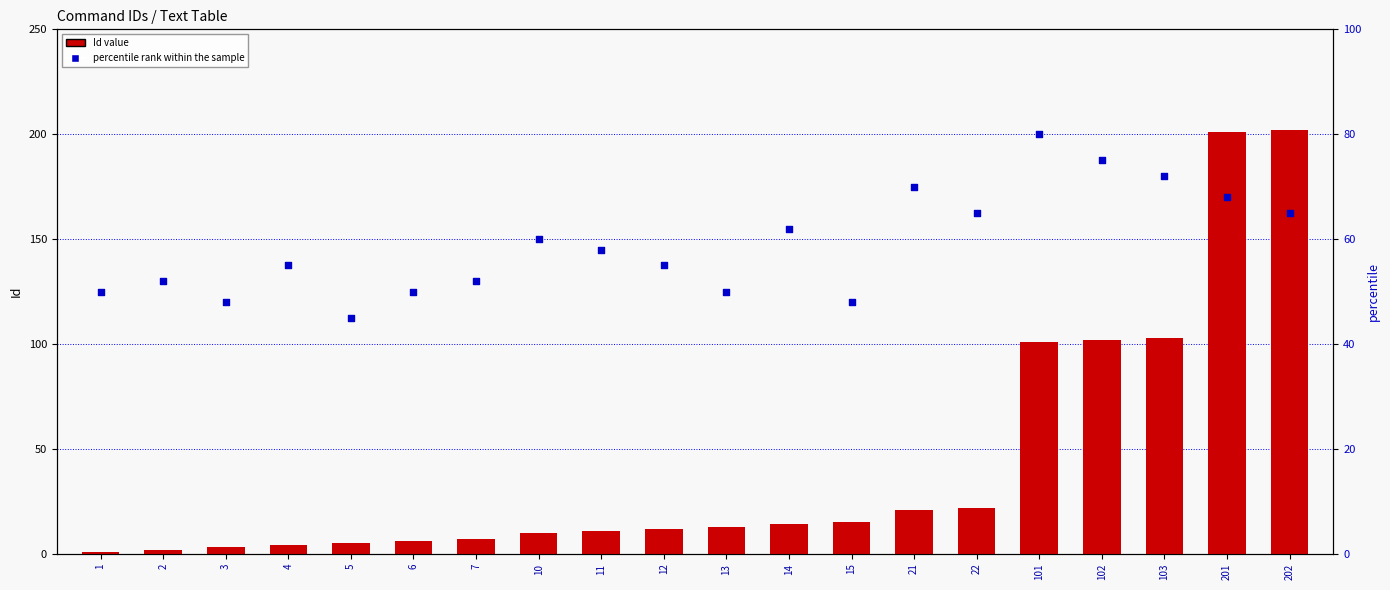

What is the total value across all series at 202?

267